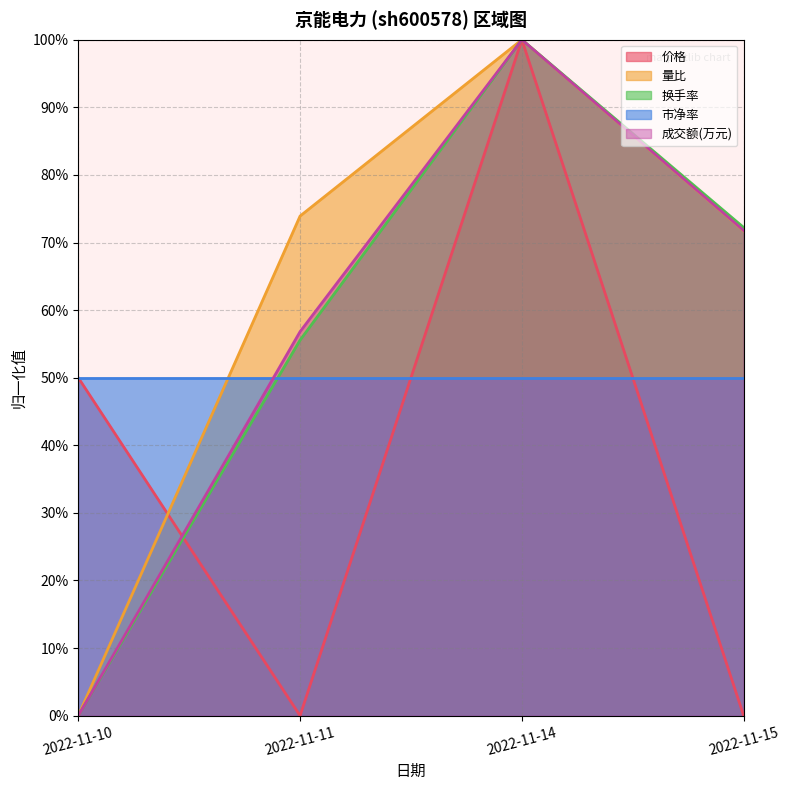

At how many categories does at least one series exceed 73?

2